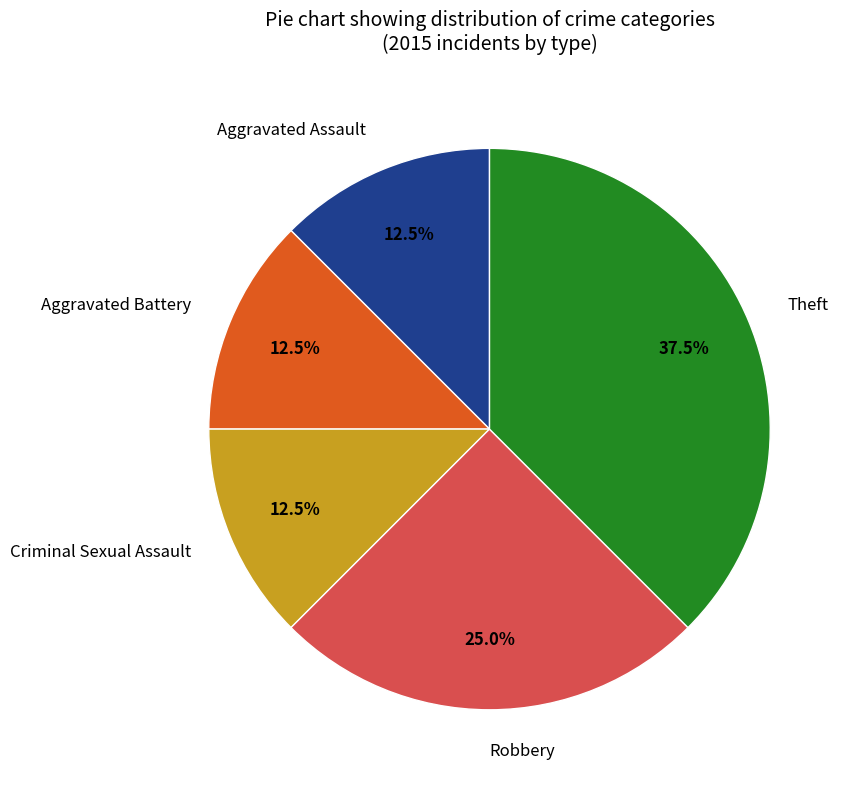

To the nearest percent, what is the difference between the largest and smallest slice percentages?

25%